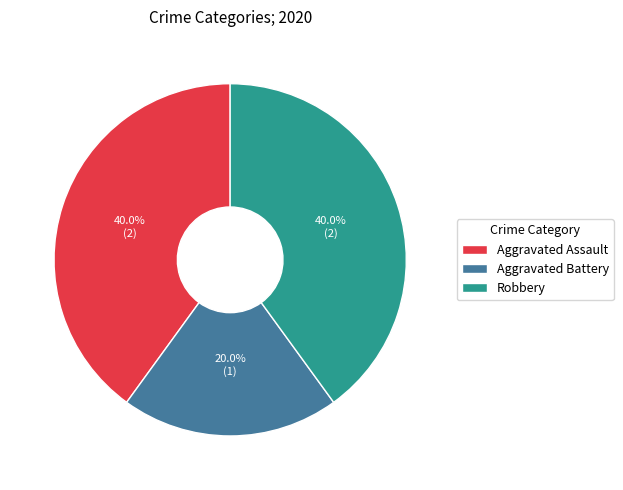

Between Aggravated Assault and Aggravated Battery, which is larger?

Aggravated Assault